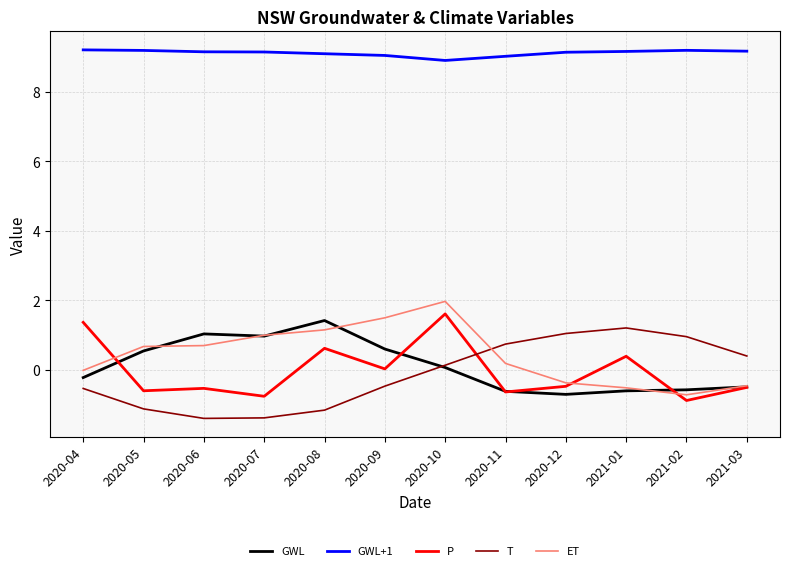

The value of GWL+1 at 2020-06 is 5.1. True or false?

False